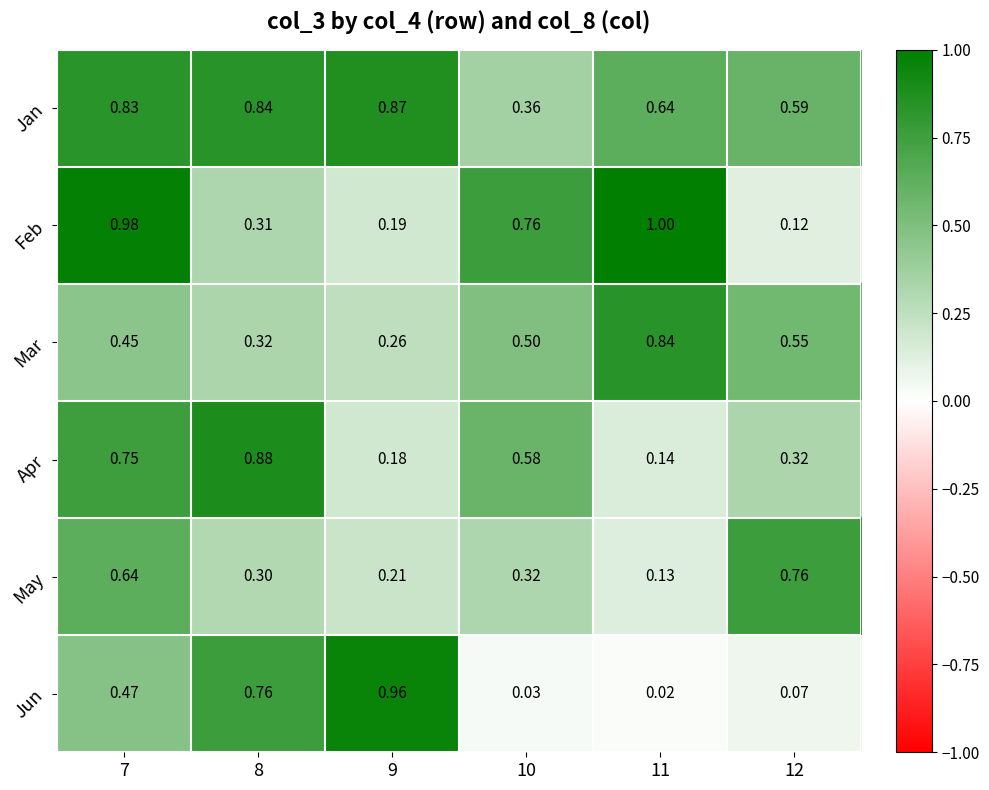

At 12, list the series in order from largest to smallest.

May, Jan, Mar, Apr, Feb, Jun